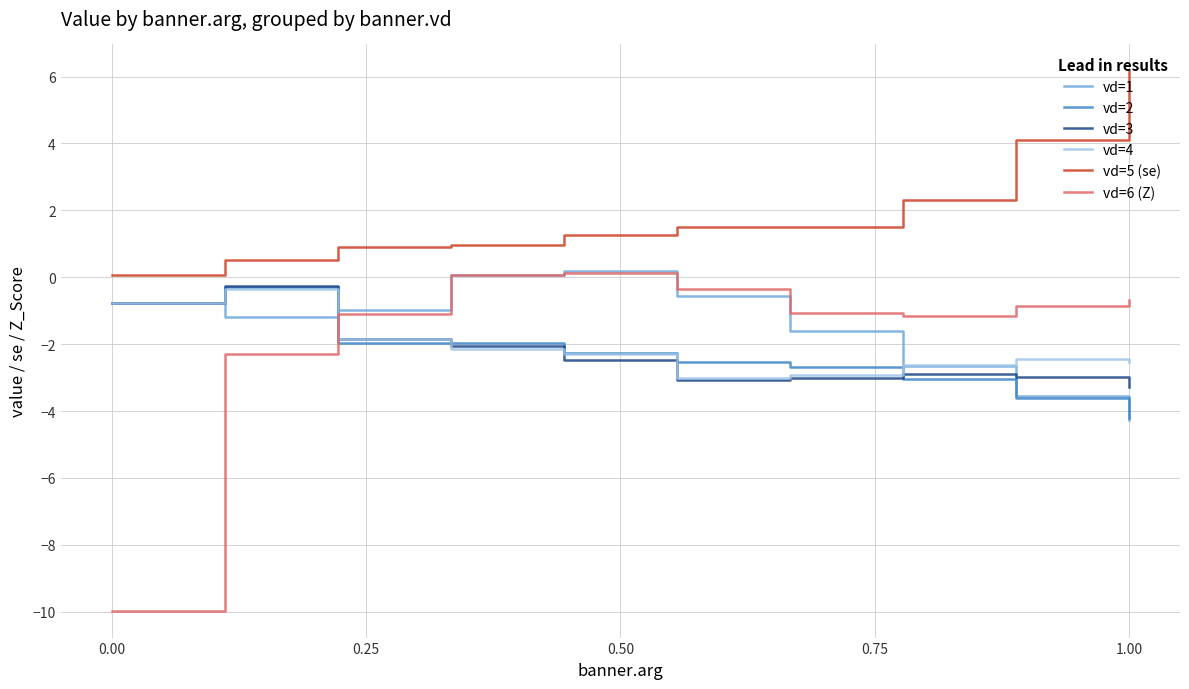

What is the minimum value for vd=3?

-3.3